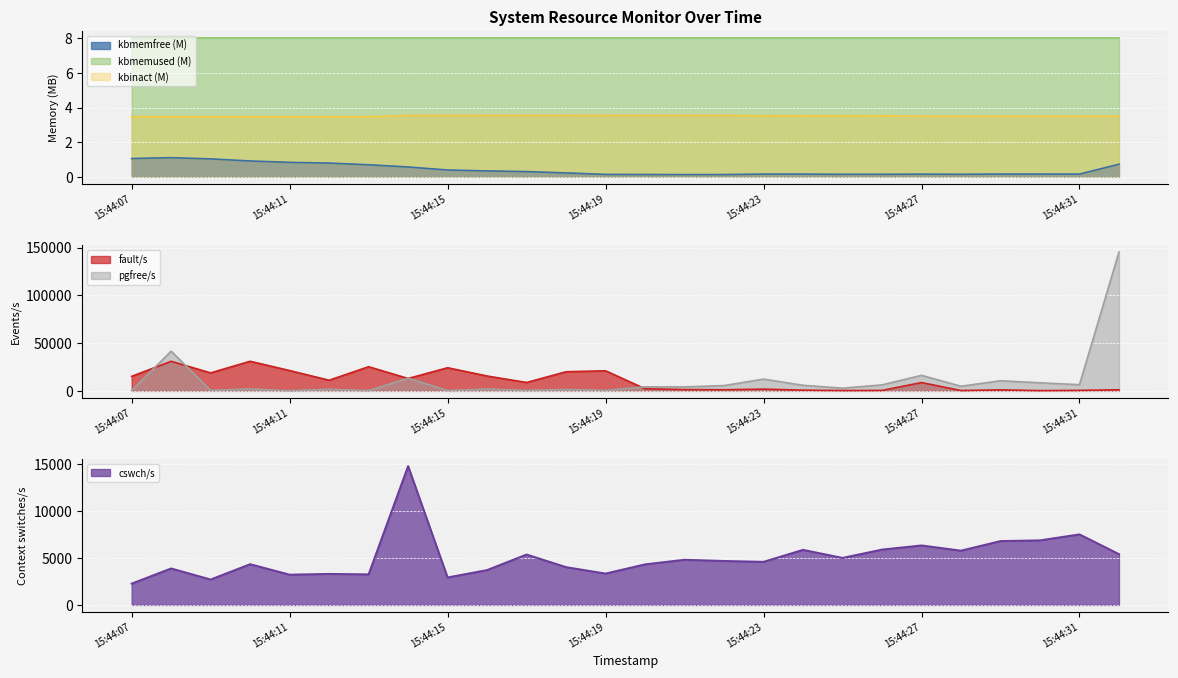

What is the maximum value for fault/s?

30972